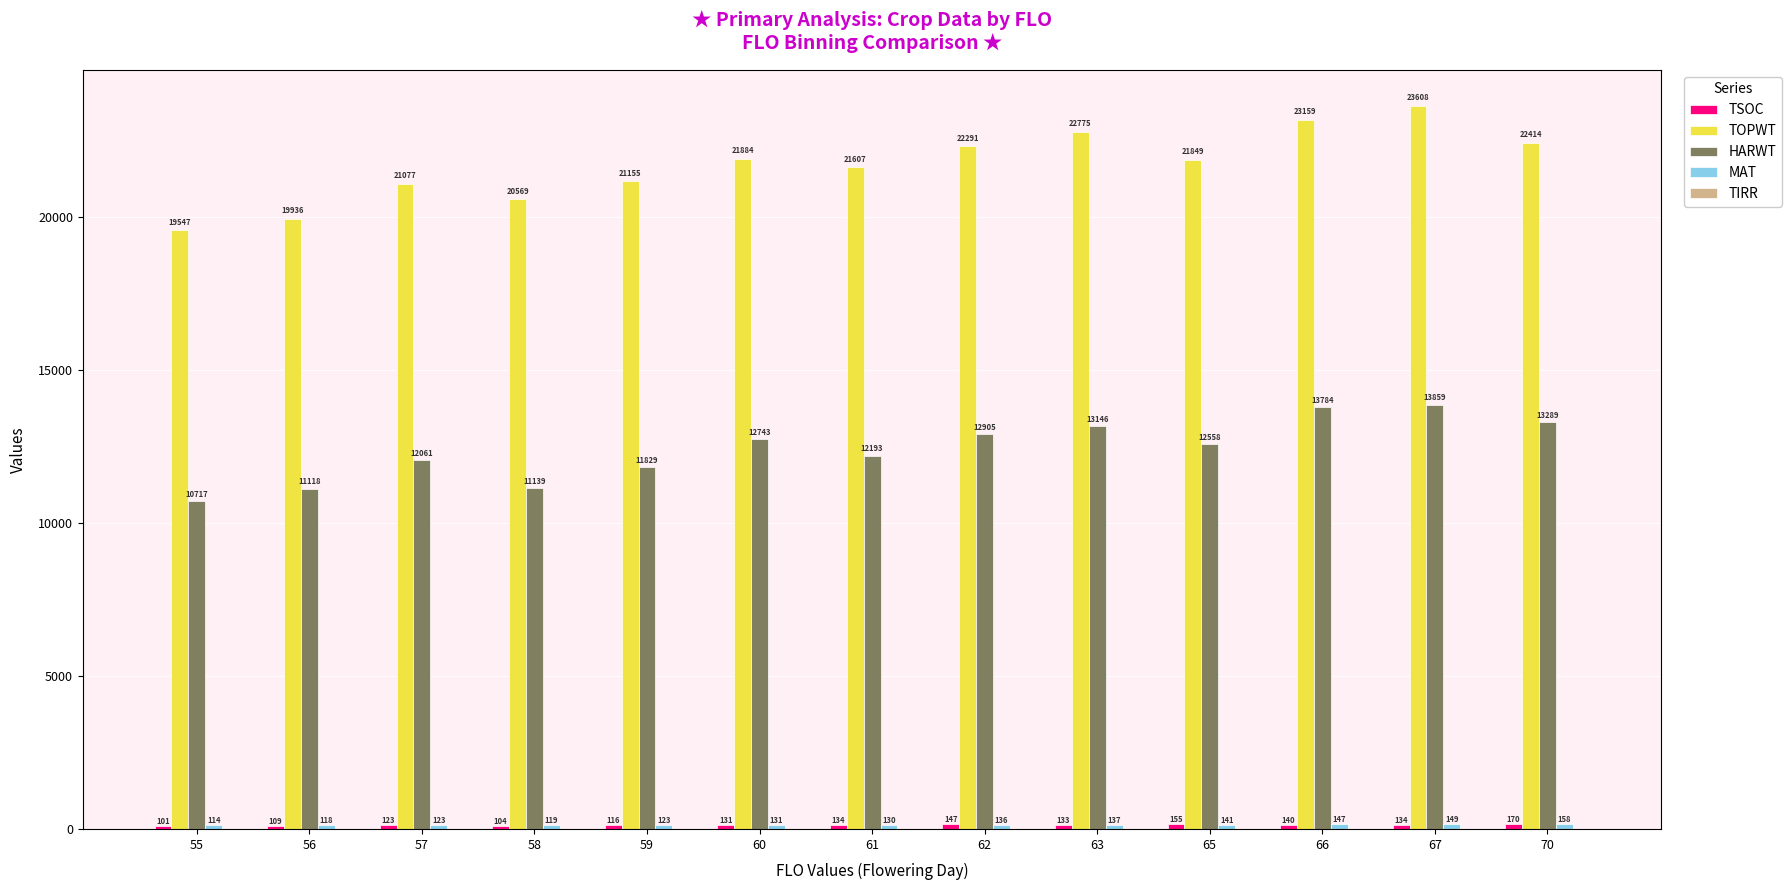

What is the sum of the TOPWT values at 67 and 59?

44763